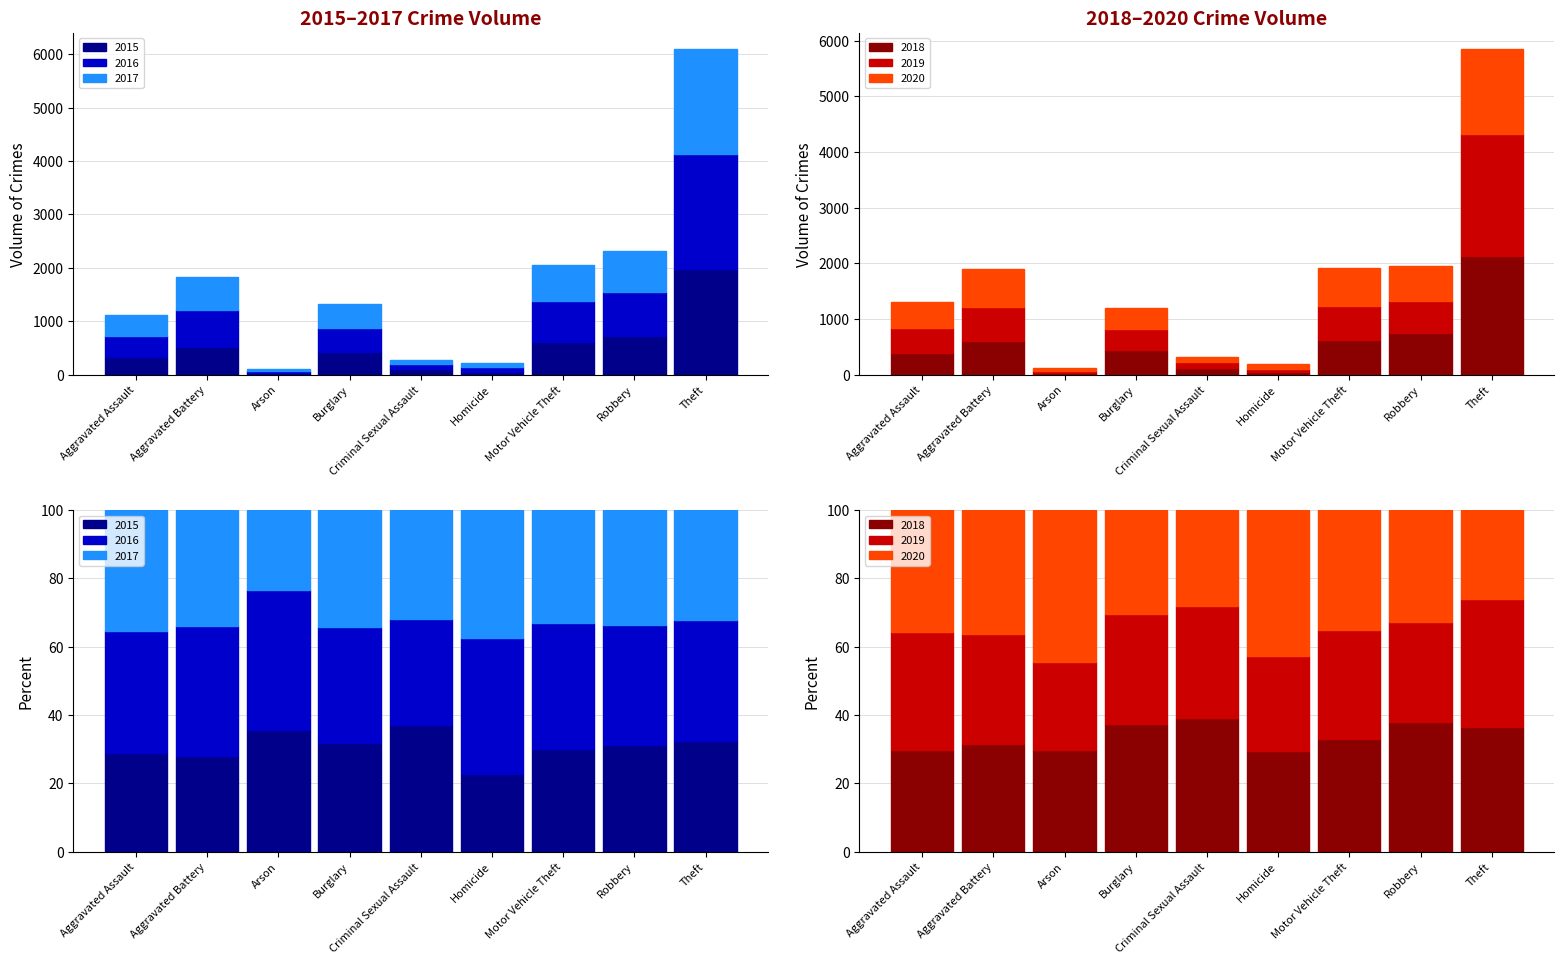

What is the greatest value displayed?

2190